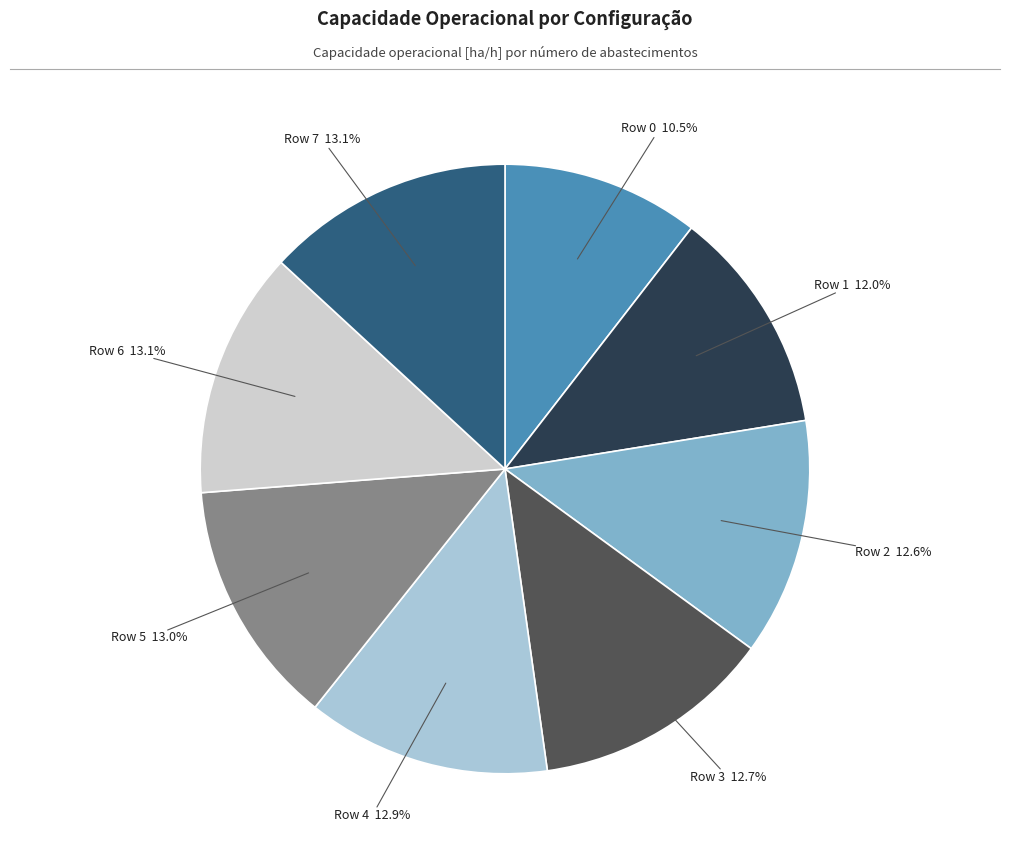

How many segments does this pie chart have?

8